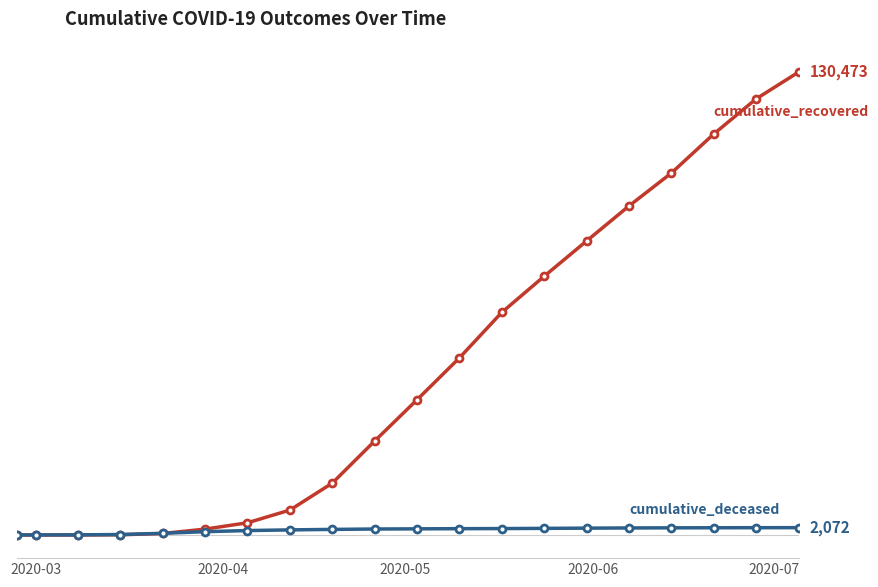

Does the chart have visible grid lines?

No